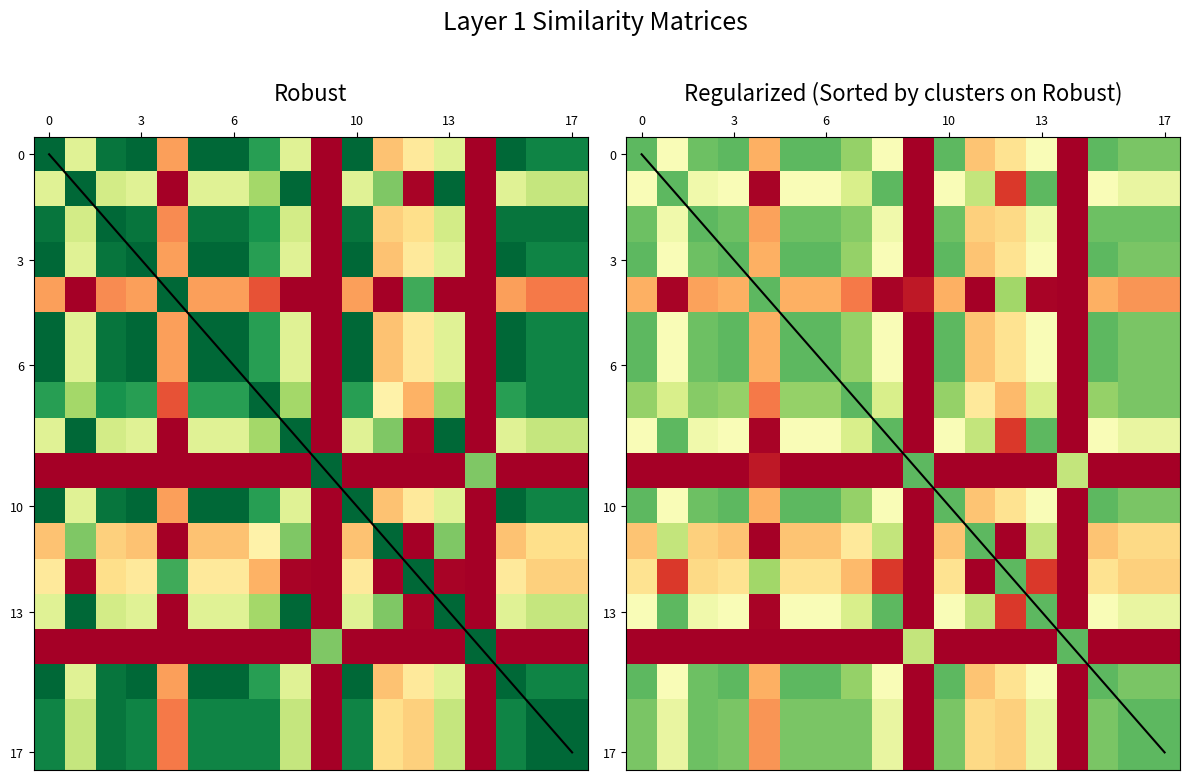

What is the greatest value displayed?

0.9